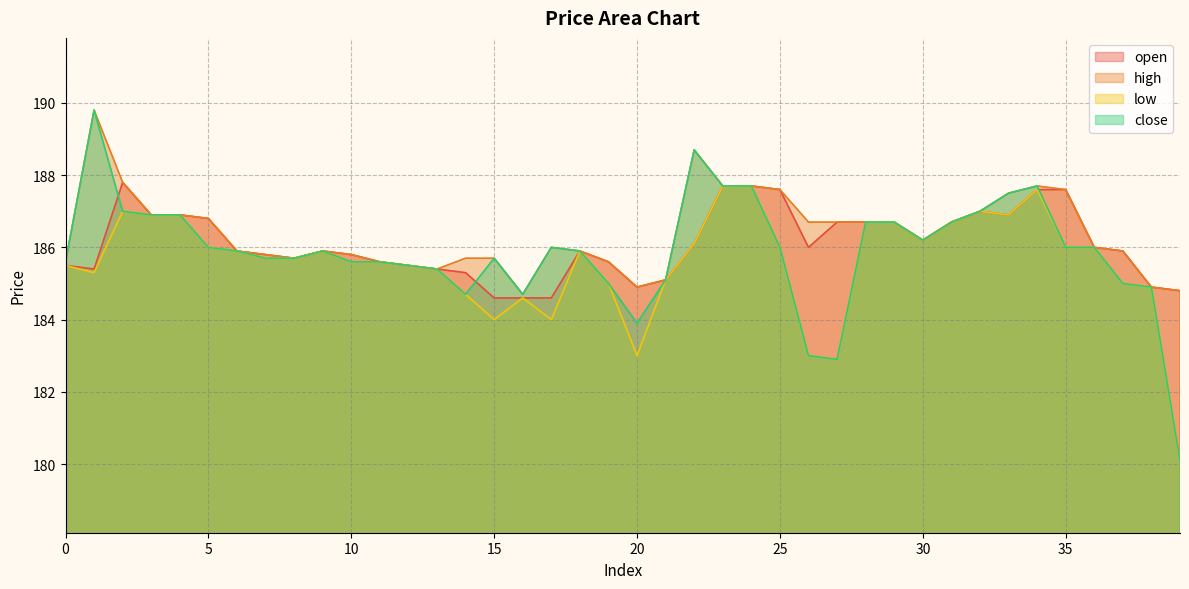

Which series has the largest total across all categories?

high